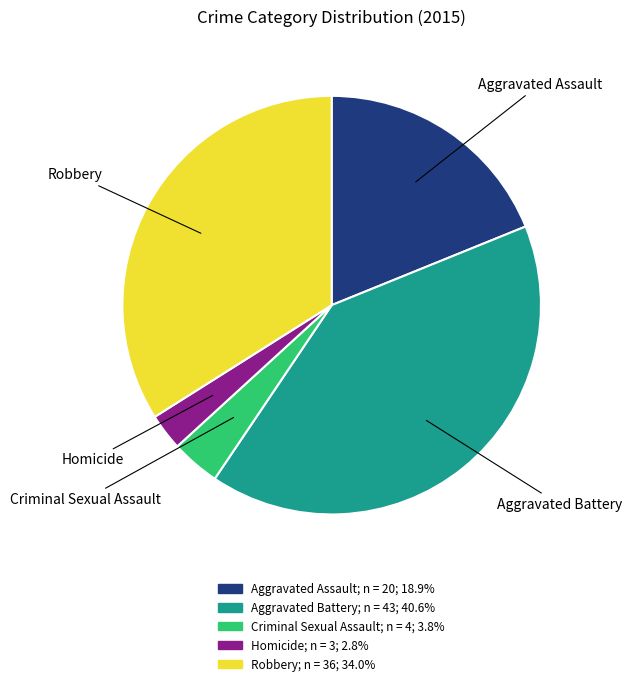

Do Criminal Sexual Assault and Homicide together represent more than half of the pie?

No